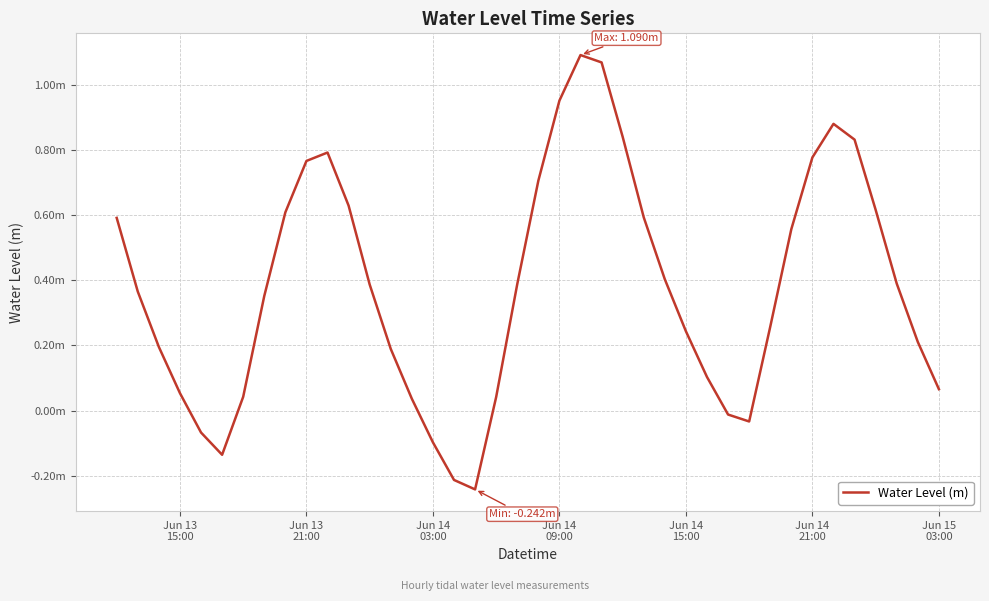

Is this an area chart (filled region under the line)?

No